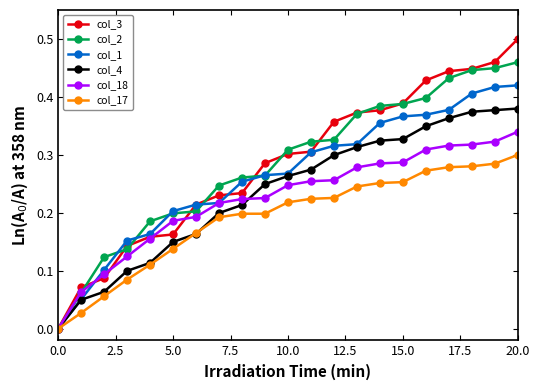

Which series has the widest spread of values?

col_3